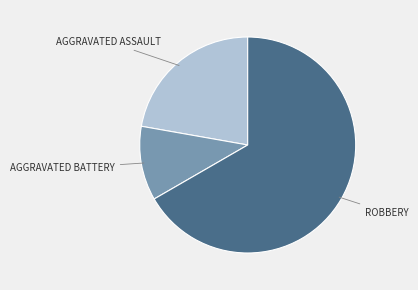

Does any single category account for the majority?

Yes